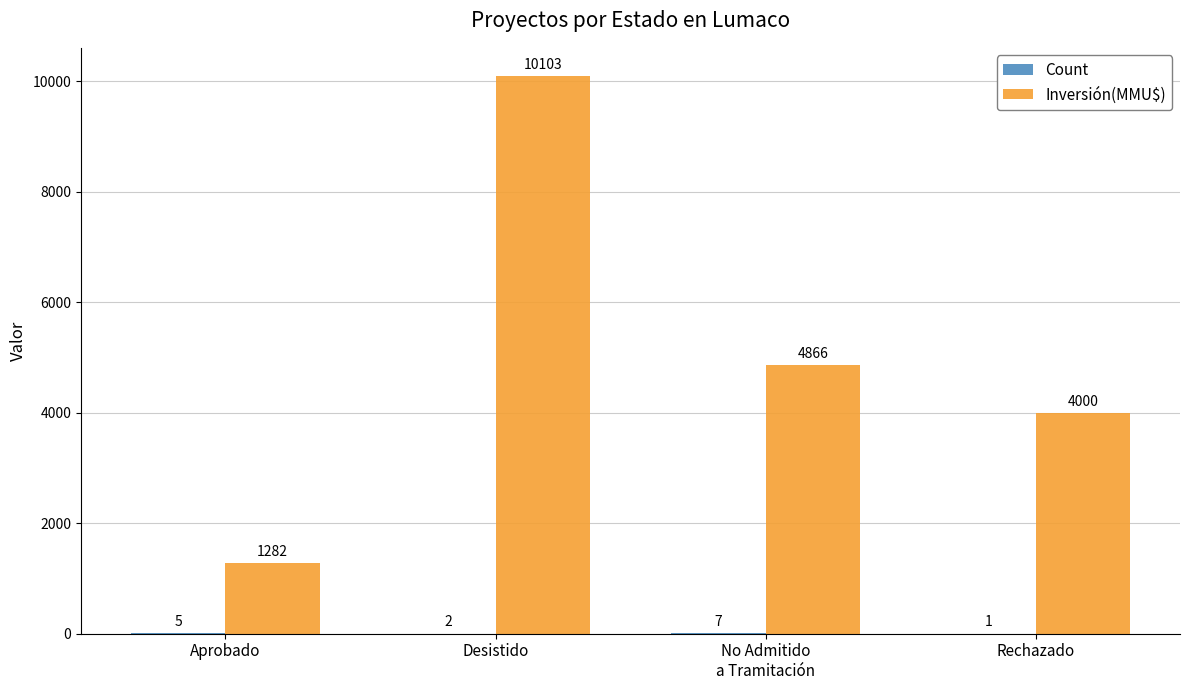

At which category is the sum across all series the highest?

Desistido